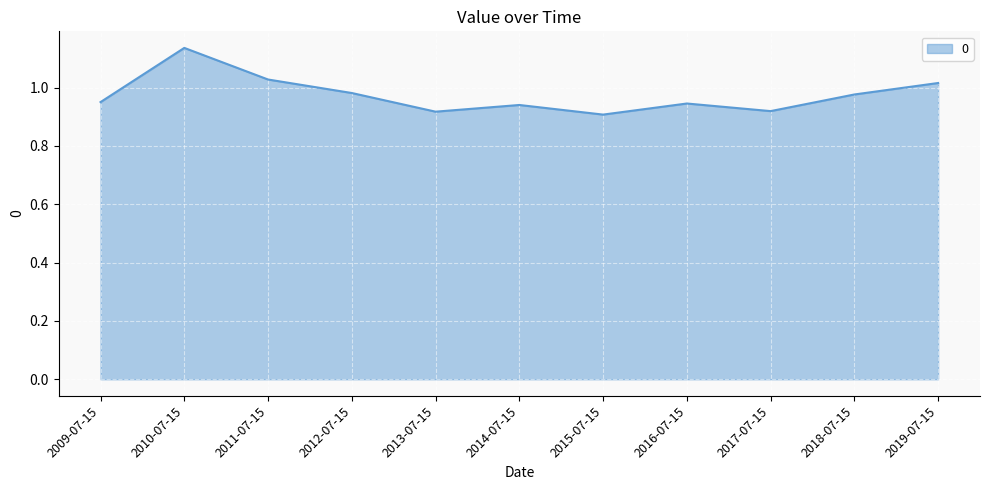

Count the number of data series in this chart.

1